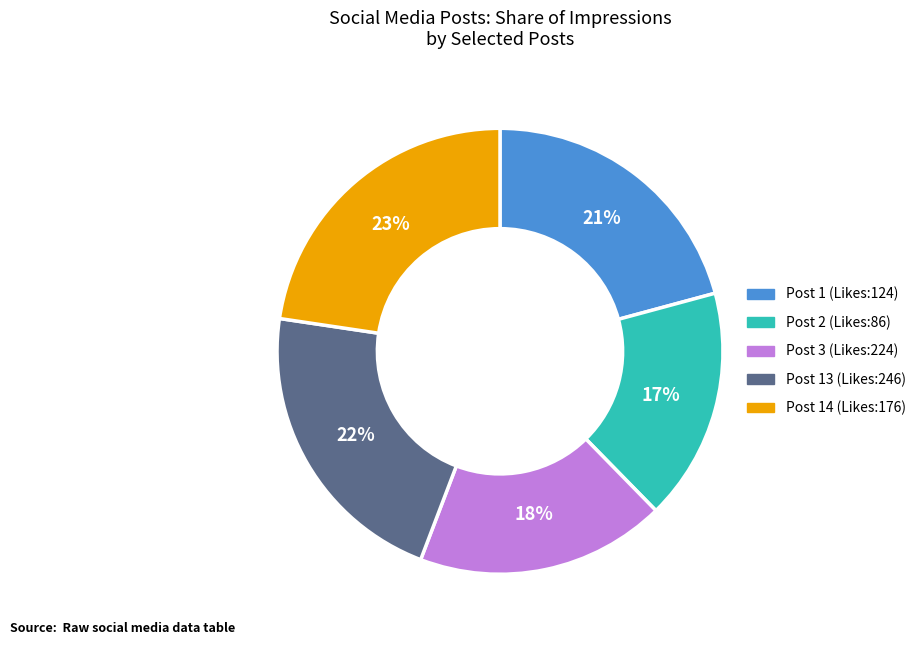

Is there a majority slice in this chart?

No